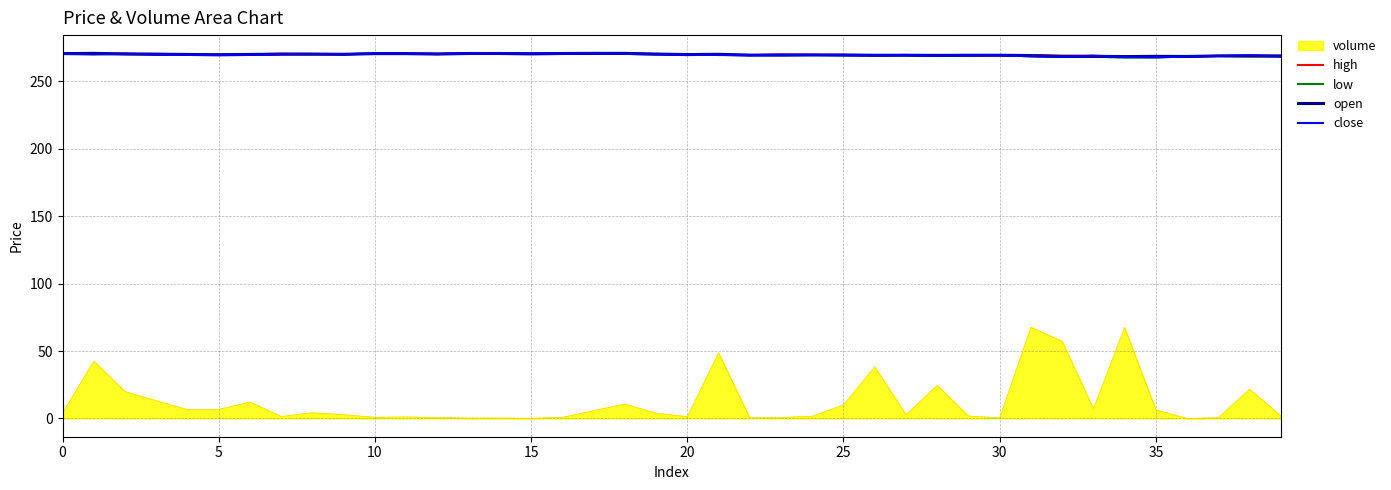

Which series has the largest range (max minus min)?

low